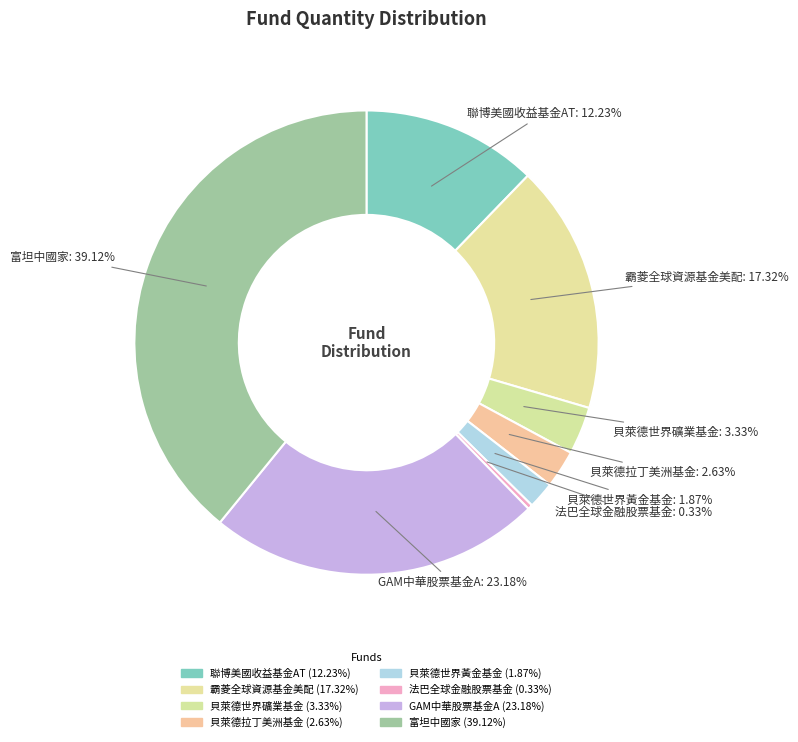

Which slice is the smallest?

法巴全球金融股票基金